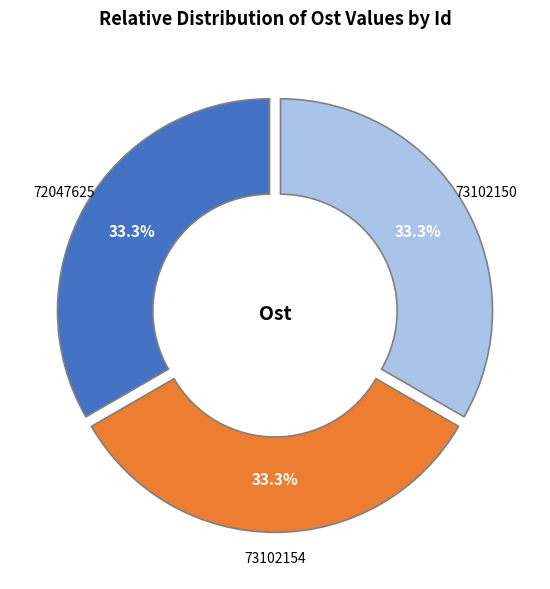

To the nearest percent, what percentage of the pie is 73102154?

33%